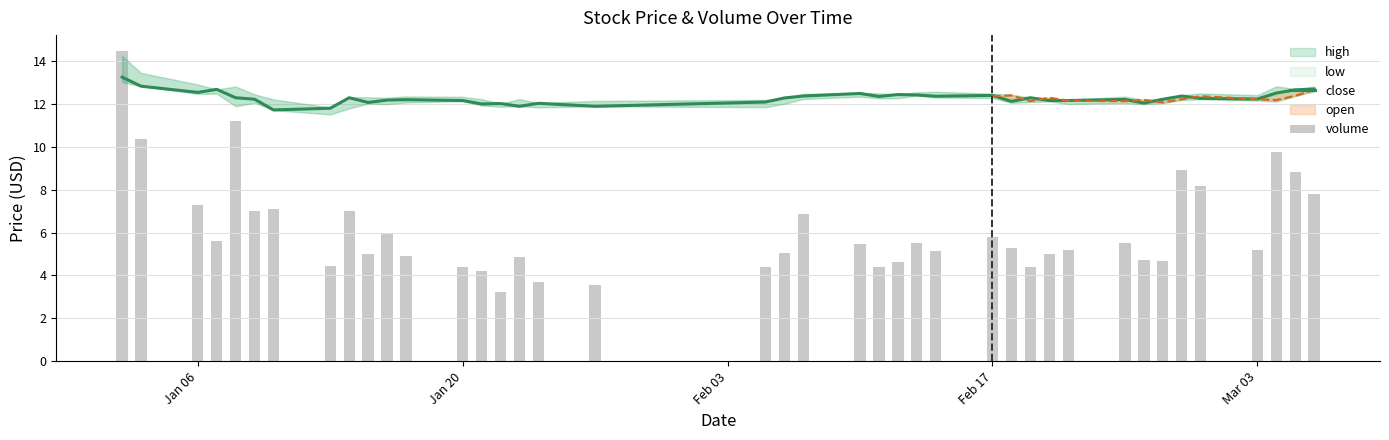

What is the sum of all close values?

491.6